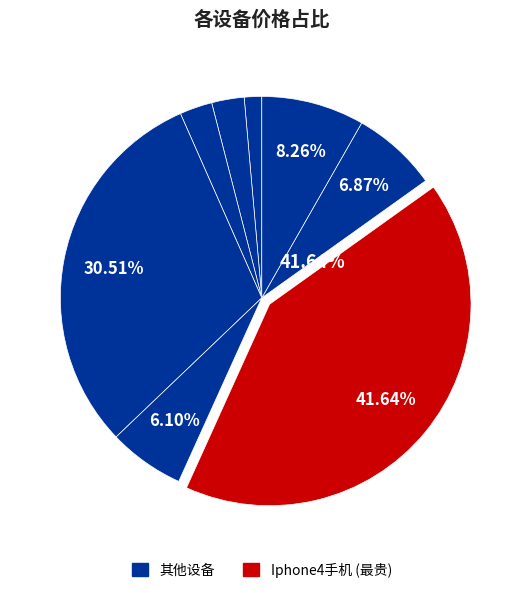

How many segments does this pie chart have?

8